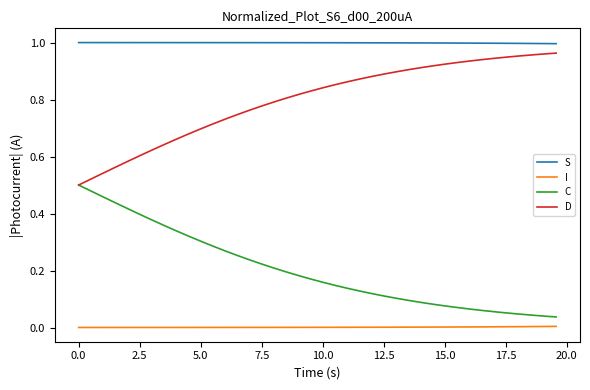

What are all the series names shown in the legend?

S, I, C, D